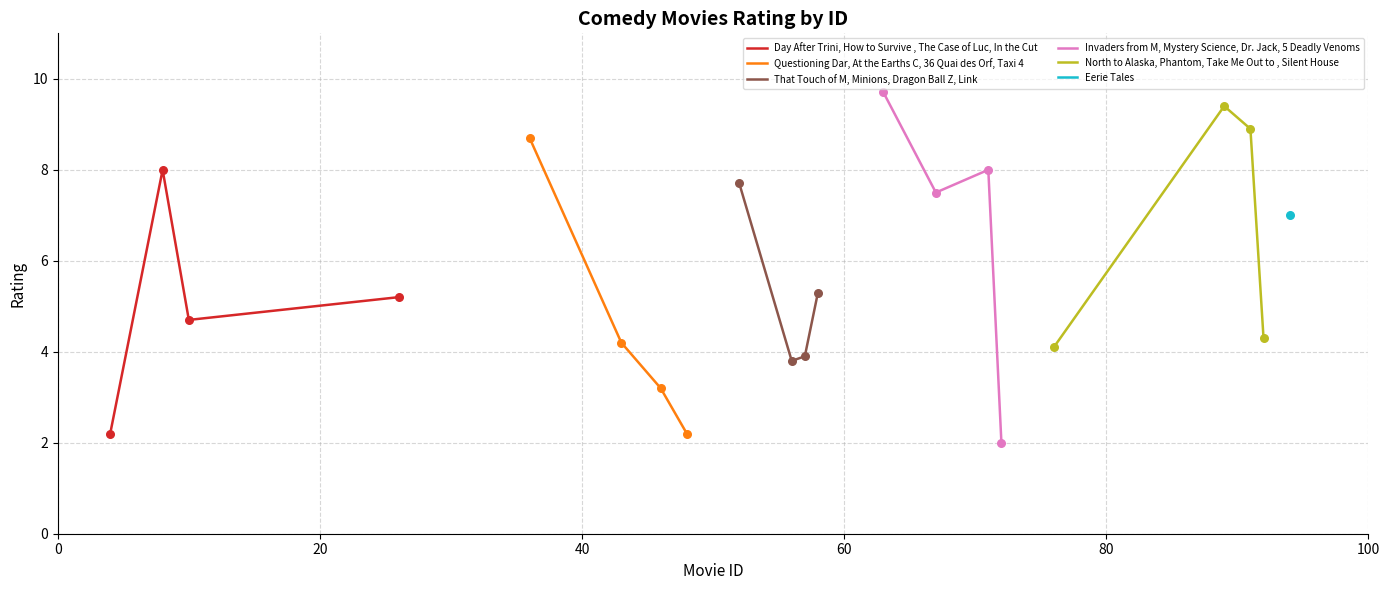

How many interior local peaks does the Day After Trini, How to Survive , The Case of Luc, In the Cut series have?

1